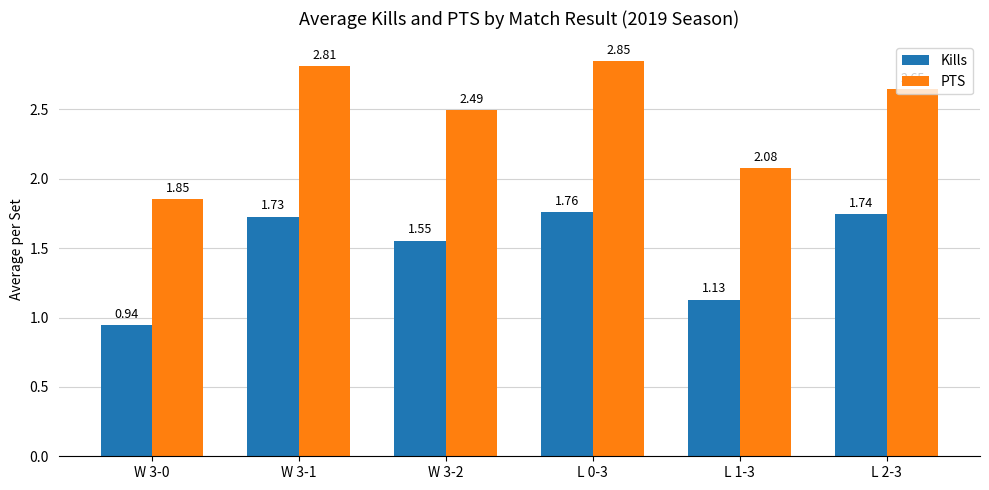

At which label does PTS reach its peak?

L 0-3